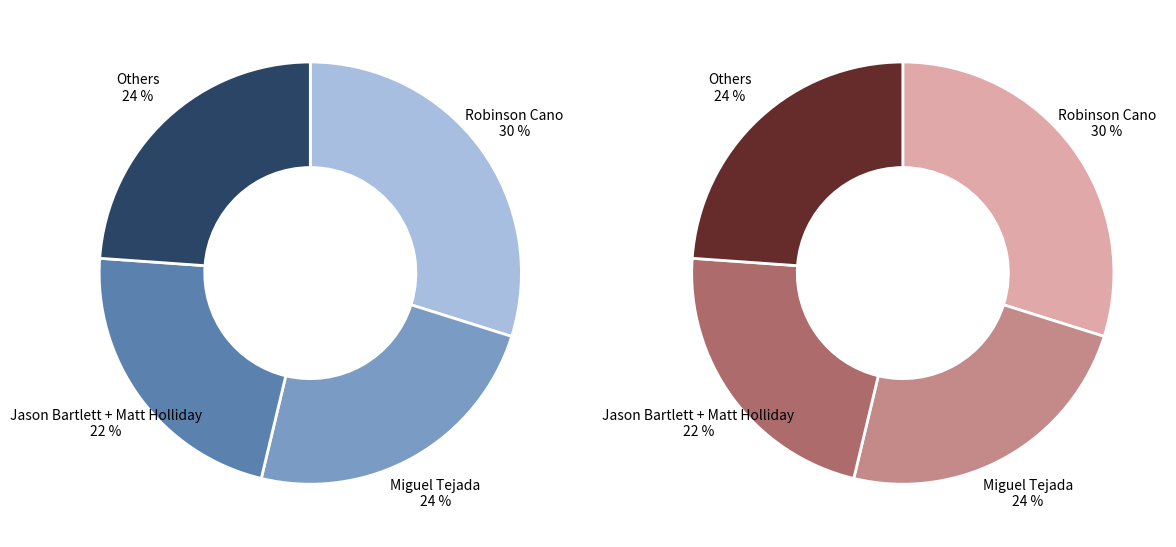

True or false: Robinson Cano accounts for 30% of the total.

True